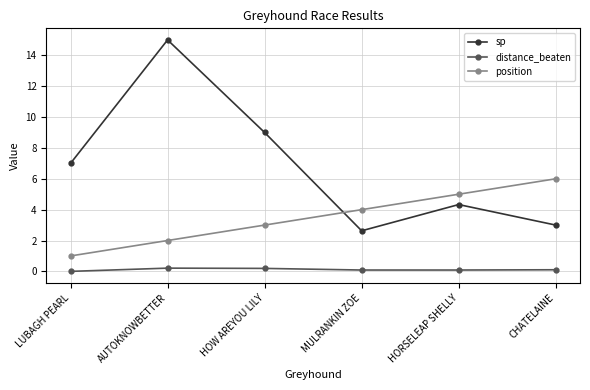

List the series in order of their overall mean, lowest first.

distance_beaten, position, sp